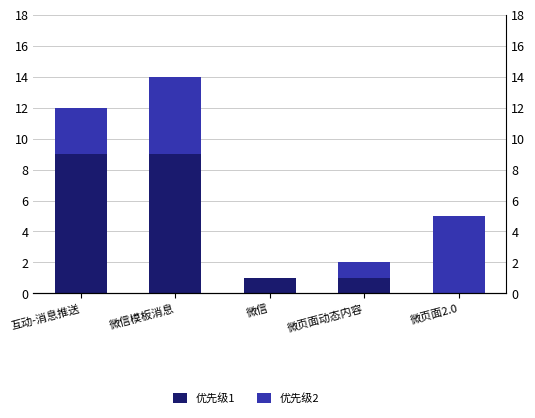

Reading right to left, extract all data points from this chart.

优先级1: 0	1	1	9	9
优先级2: 5	1	0	5	3